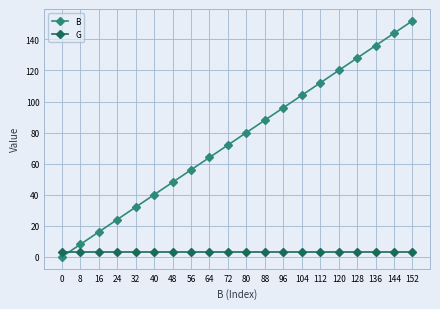

List the labels in order of B value, largest first.

152, 144, 136, 128, 120, 112, 104, 96, 88, 80, 72, 64, 56, 48, 40, 32, 24, 16, 8, 0